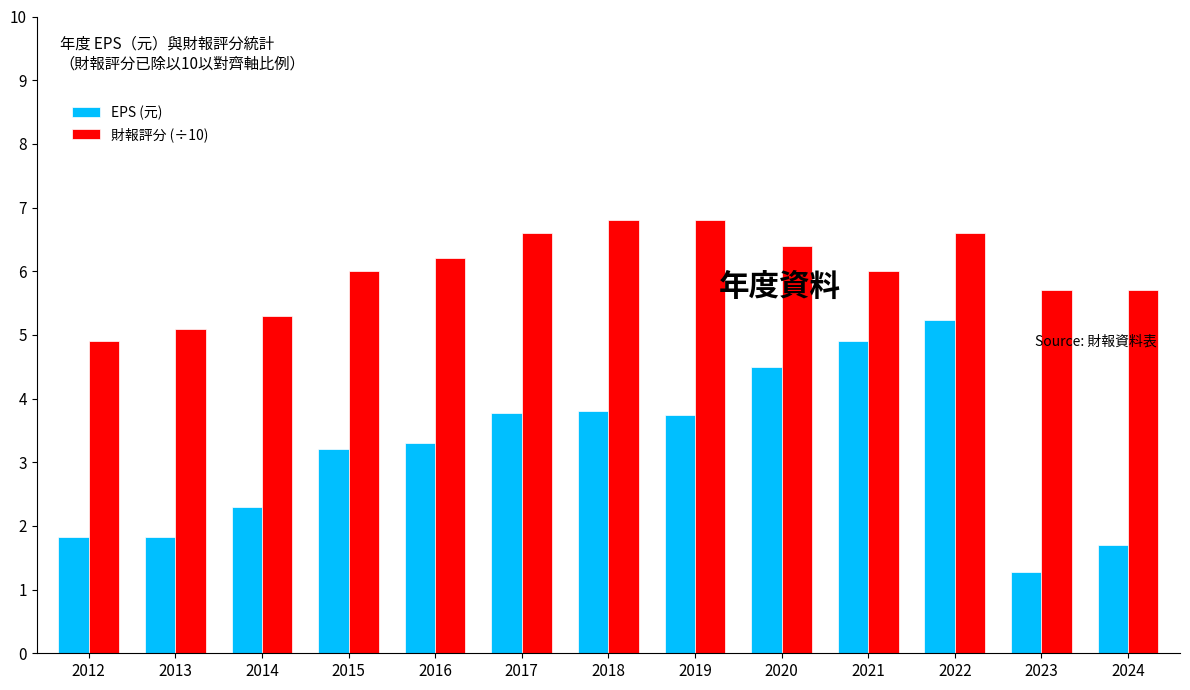

Is it true that EPS (元) equals 4.5 at 2020?

True